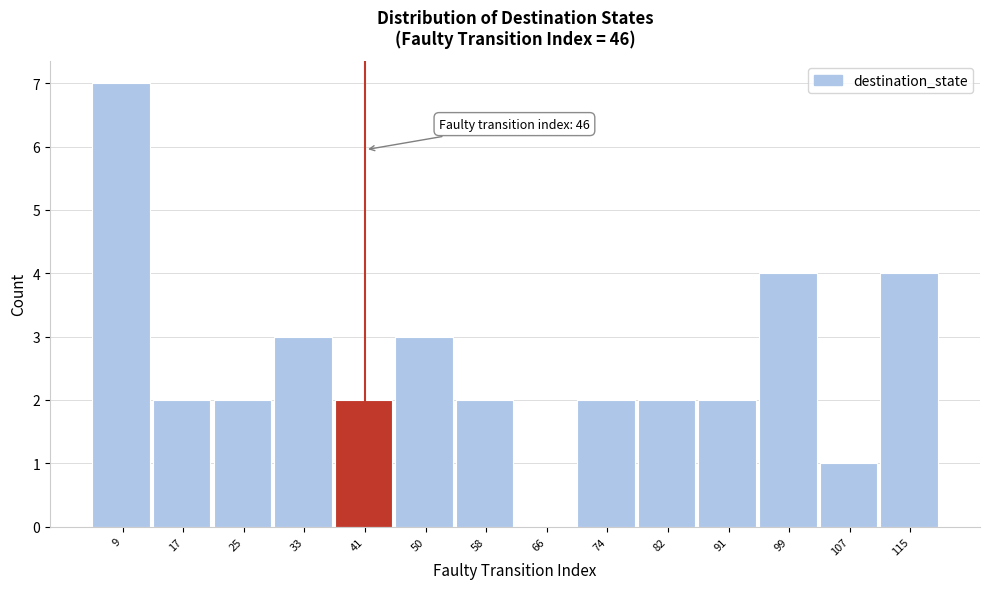

Reading left to right, extract all data points from this chart.

9=7	17=2	25=2	33=3	41=2	50=3	58=2	66=0	74=2	82=2	91=2	99=4	107=1	115=4